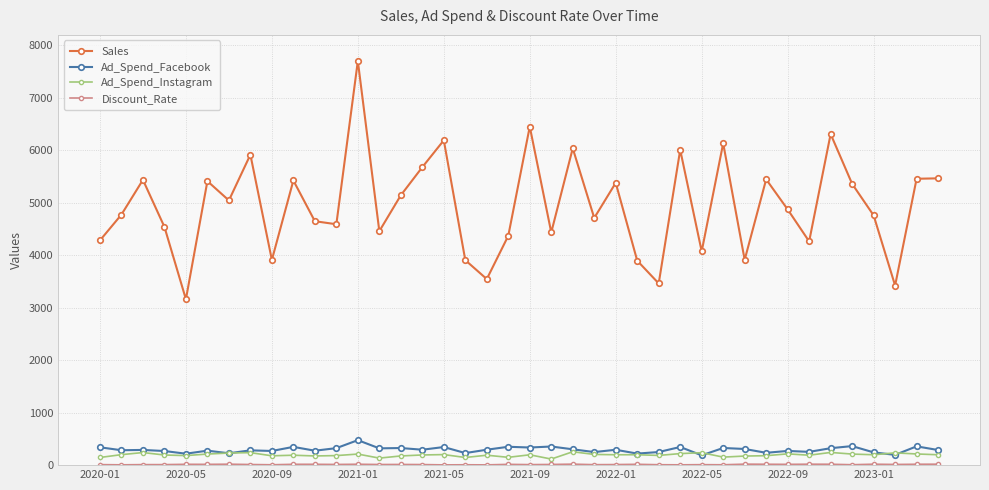

How many interior local valleys does the Sales series have?

13